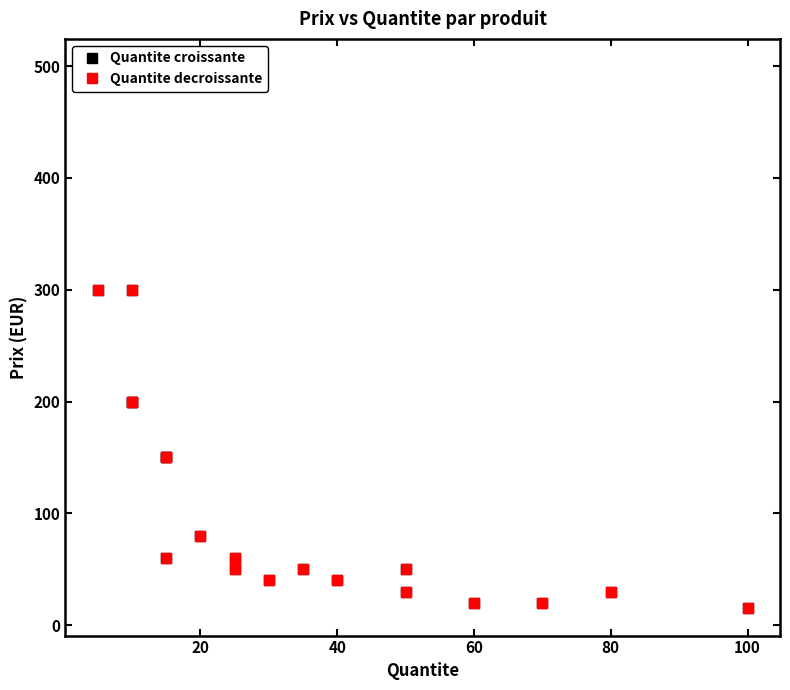

What is the value of the Quantite decroissante point at the 5th from the left?

50.0